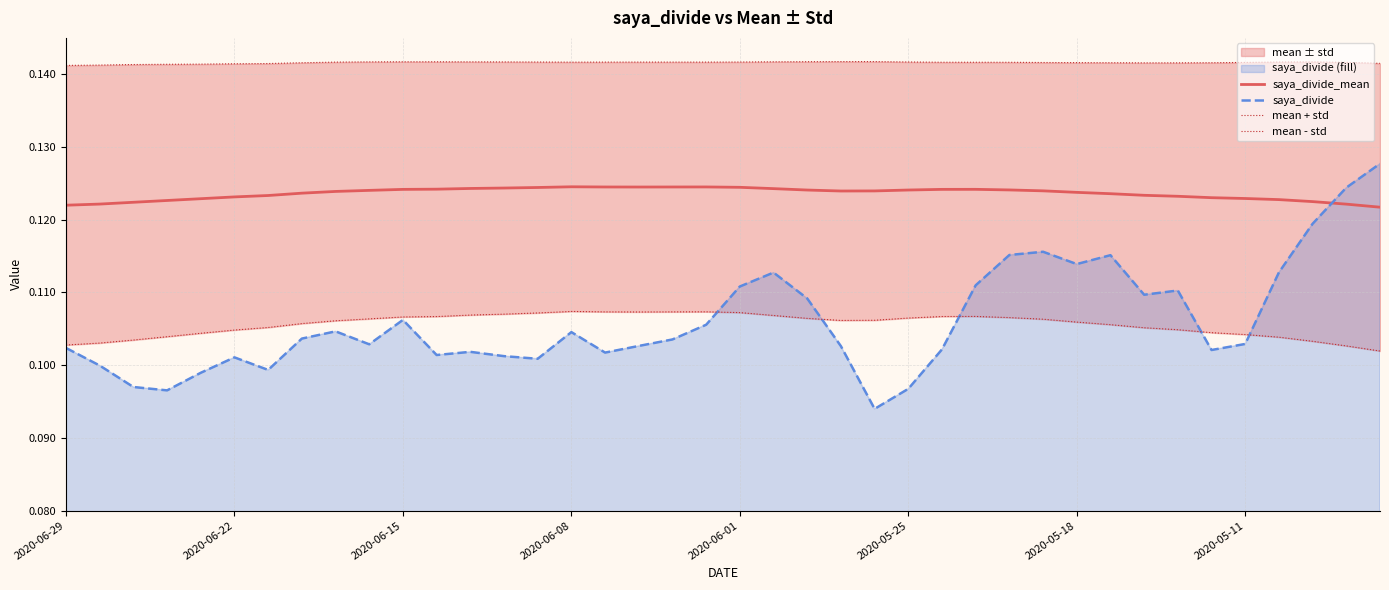

What is the sum of the saya_divide values at 13 and 26?

0.2